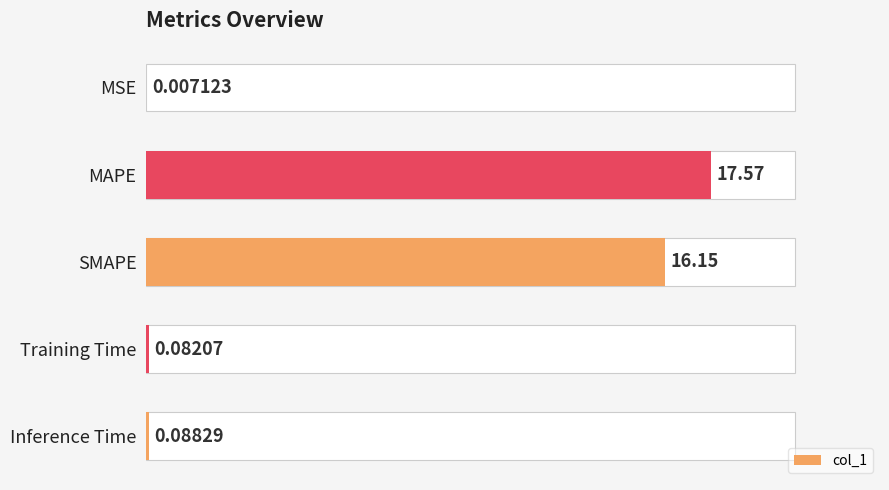

Reading left to right, what are all the values shown in this chart?

0.0	17.6	16.1	0.1	0.1